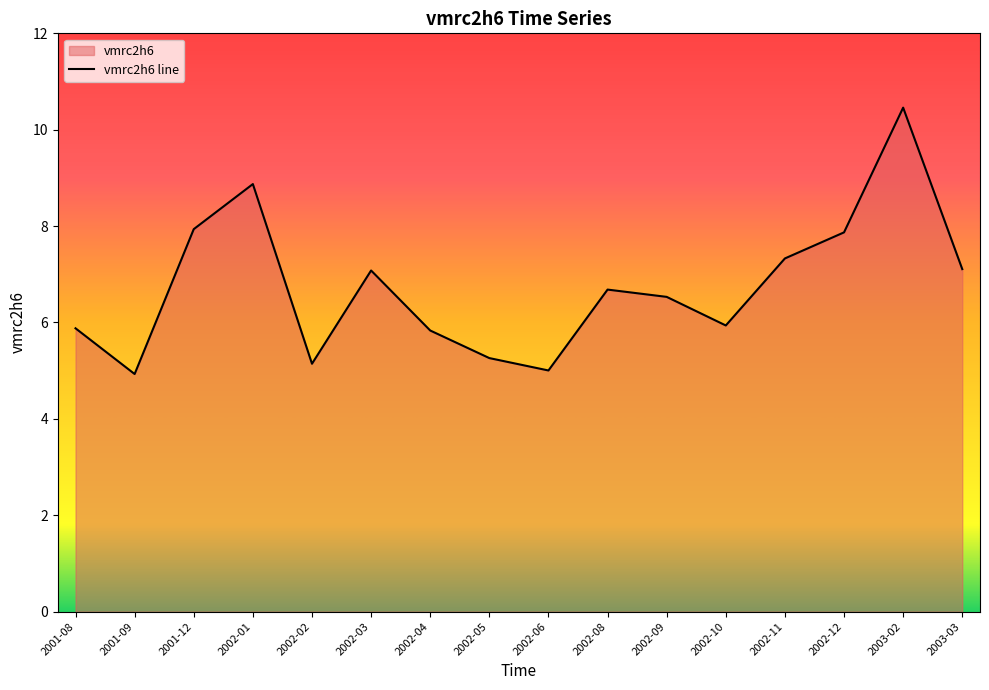

Reading right to left, list all the values displayed in this chart.

7.1	10.5	7.9	7.3	5.9	6.5	6.7	5.0	5.3	5.8	7.1	5.1	8.9	7.9	4.9	5.9